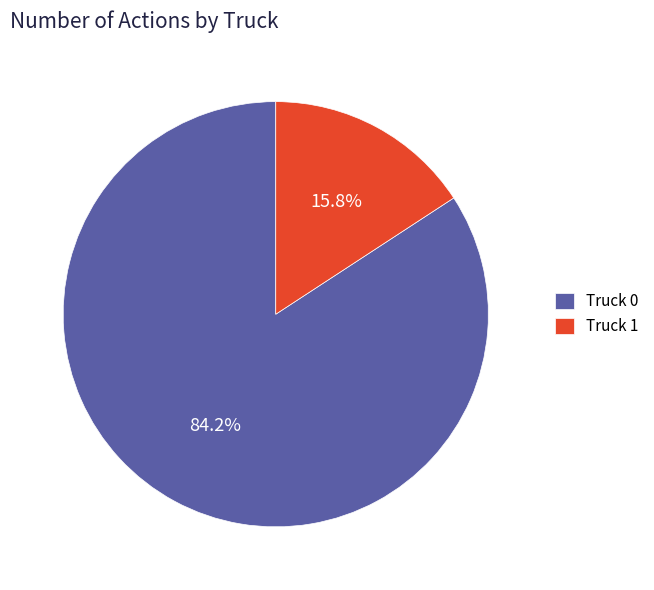

True or false: Truck 1 accounts for 16% of the total.

True